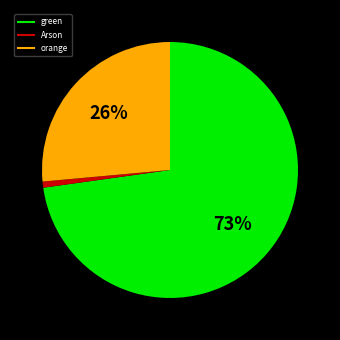

To the nearest percent, what is the average slice percentage?

33%